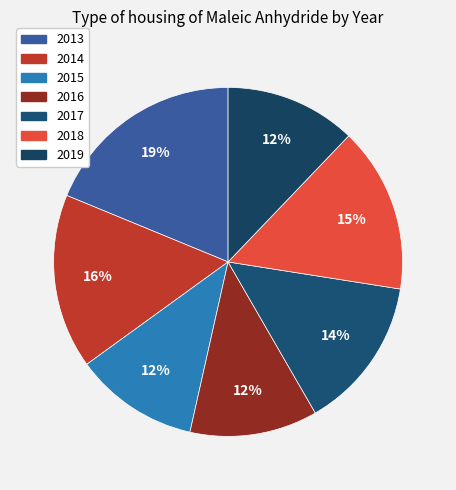

Is there any slice that represents more than half of the pie?

No